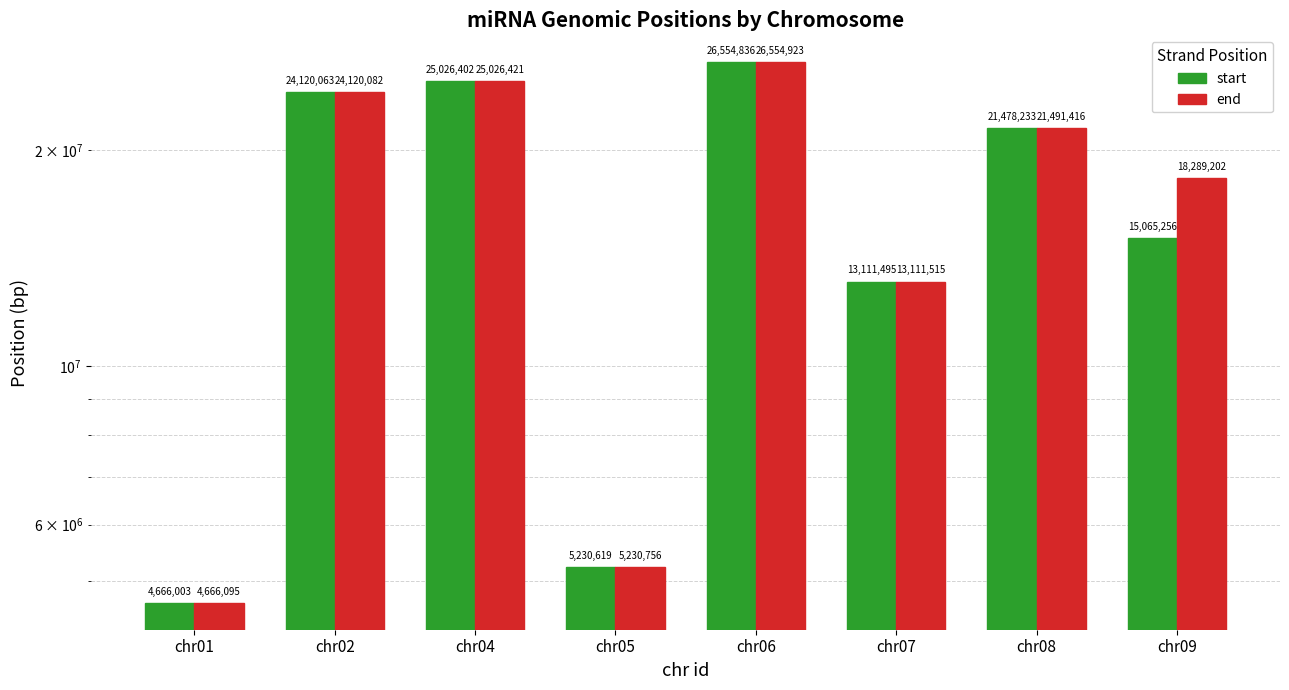

What is the value of the start bar at the 1st from the left?

4666003